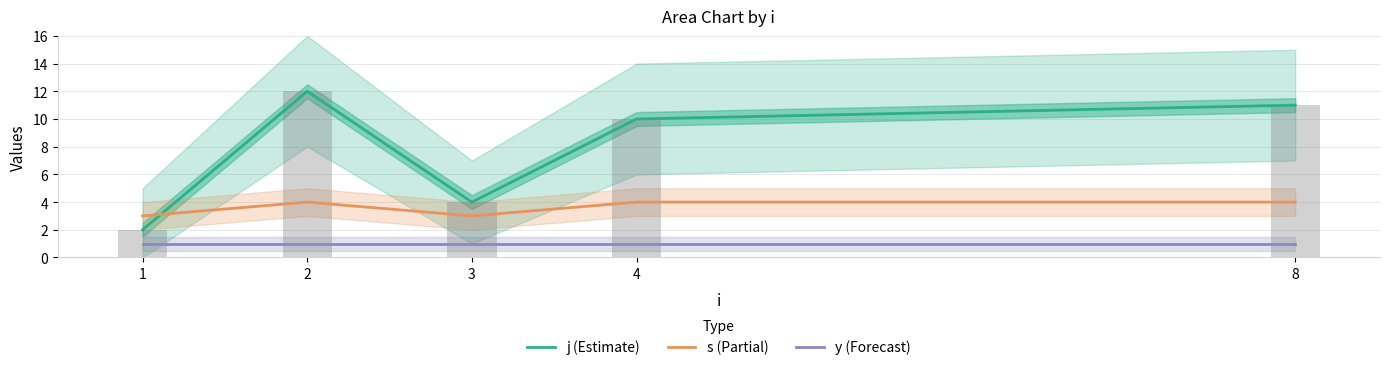

What is the minimum value shown in the chart?

1